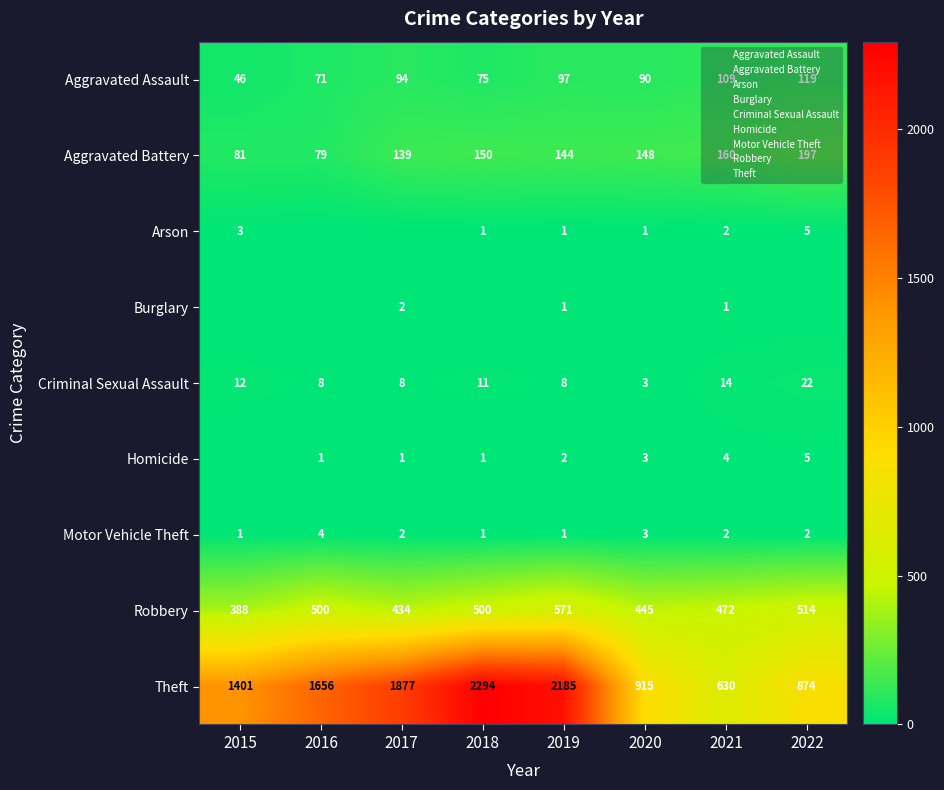

List the labels in order of Criminal Sexual Assault value, largest first.

2022, 2021, 2015, 2018, 2016, 2017, 2019, 2020